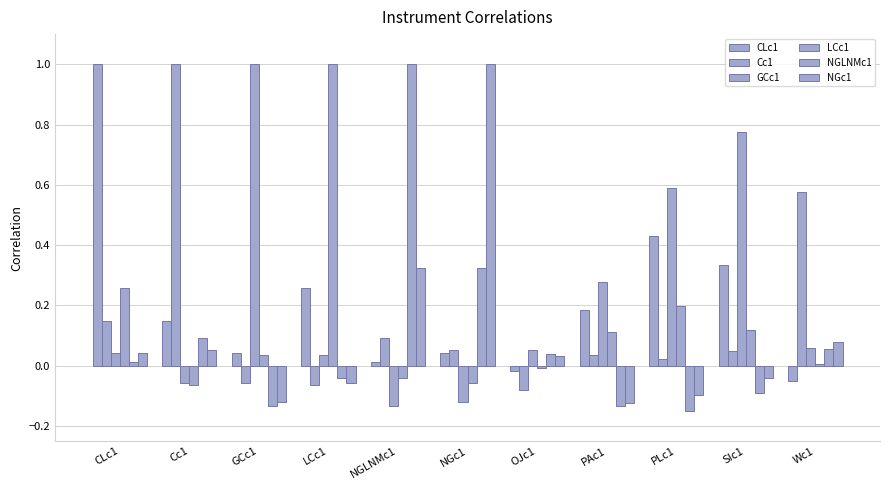

Reading left to right, what are all the values shown in this chart?

CLc1: CLc1=1.0	Cc1=0.1	GCc1=0.0	LCc1=0.3	NGLNMc1=0.0	NGc1=0.0	OJc1=-0.0	PAc1=0.2	PLc1=0.4	SIc1=0.3	Wc1=-0.0
Cc1: CLc1=0.1	Cc1=1.0	GCc1=-0.1	LCc1=-0.1	NGLNMc1=0.1	NGc1=0.1	OJc1=-0.1	PAc1=0.0	PLc1=0.0	SIc1=0.0	Wc1=0.6
GCc1: CLc1=0.0	Cc1=-0.1	GCc1=1.0	LCc1=0.0	NGLNMc1=-0.1	NGc1=-0.1	OJc1=0.1	PAc1=0.3	PLc1=0.6	SIc1=0.8	Wc1=0.1
LCc1: CLc1=0.3	Cc1=-0.1	GCc1=0.0	LCc1=1.0	NGLNMc1=-0.0	NGc1=-0.1	OJc1=-0.0	PAc1=0.1	PLc1=0.2	SIc1=0.1	Wc1=0.0
NGLNMc1: CLc1=0.0	Cc1=0.1	GCc1=-0.1	LCc1=-0.0	NGLNMc1=1.0	NGc1=0.3	OJc1=0.0	PAc1=-0.1	PLc1=-0.2	SIc1=-0.1	Wc1=0.1
NGc1: CLc1=0.0	Cc1=0.1	GCc1=-0.1	LCc1=-0.1	NGLNMc1=0.3	NGc1=1.0	OJc1=0.0	PAc1=-0.1	PLc1=-0.1	SIc1=-0.0	Wc1=0.1